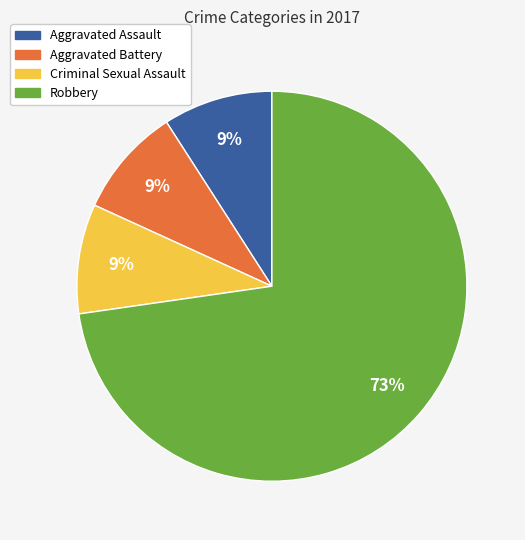

What is the ratio of the value at Aggravated Battery to the value at Aggravated Assault?

1.0